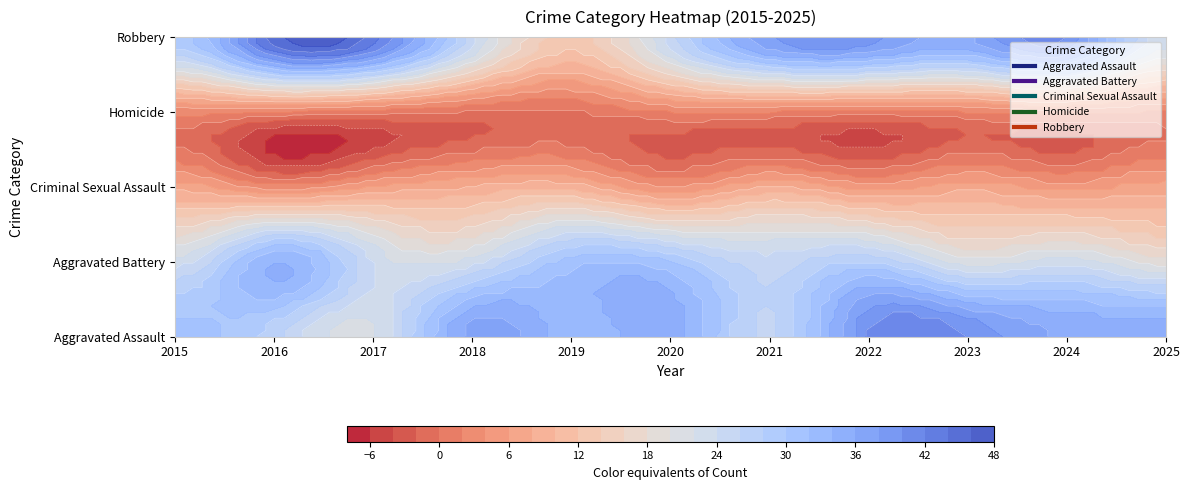

Reading right to left, transcribe all the data shown in this chart.

Aggravated Assault: 2025=36	2024=36	2023=40	2022=40	2021=26	2020=35	2019=33	2018=37	2017=22	2016=27	2015=31
Aggravated Battery: 2025=19	2024=23	2023=21	2022=28	2021=25	2020=30	2019=31	2018=23	2017=24	2016=34	2015=23
Criminal Sexual Assault: 2025=7	2024=5	2023=7	2022=5	2021=8	2020=4	2019=9	2018=8	2017=6	2016=3	2015=7
Homicide: 2025=2	2024=3	2023=2	2022=1	2021=2	2020=2	2019=0	2018=0	2017=1	2016=2	2015=3
Robbery: 2025=23	2024=40	2023=36	2022=39	2021=38	2020=25	2019=13	2018=25	2017=43	2016=45	2015=29